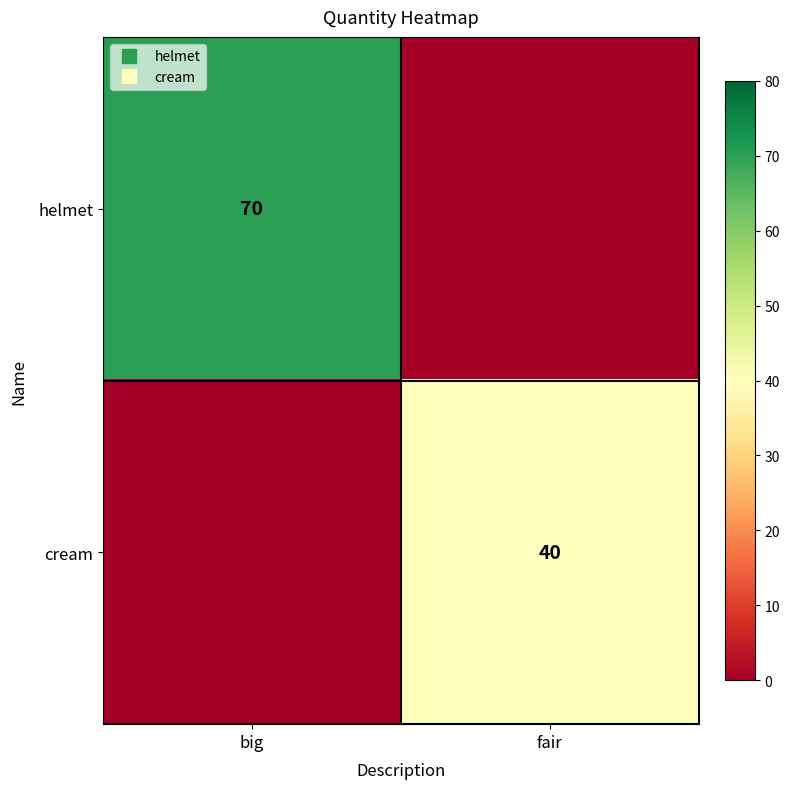

The value of helmet at big is 70. True or false?

True